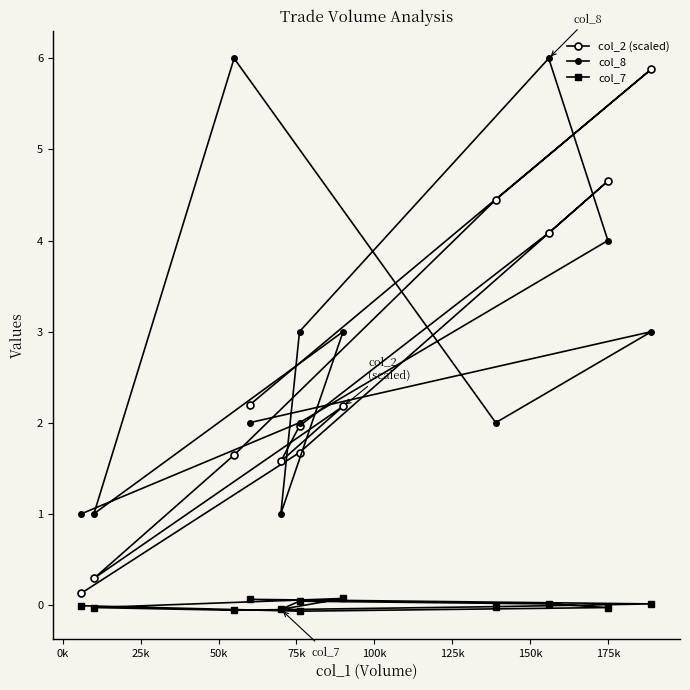

True or false: col_8 and col_7 intersect in this chart.

False